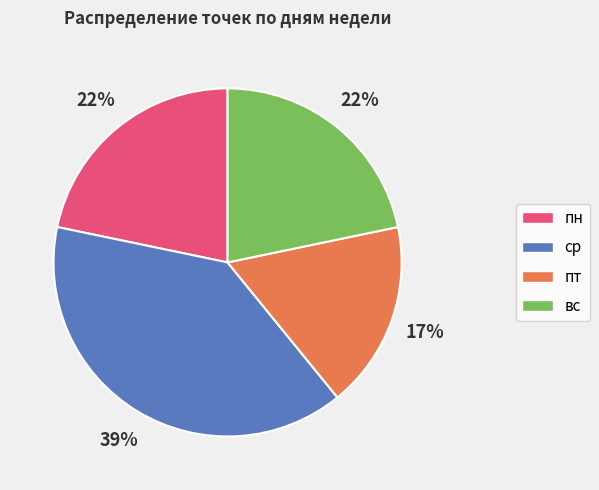

Which slice is the smallest?

пт